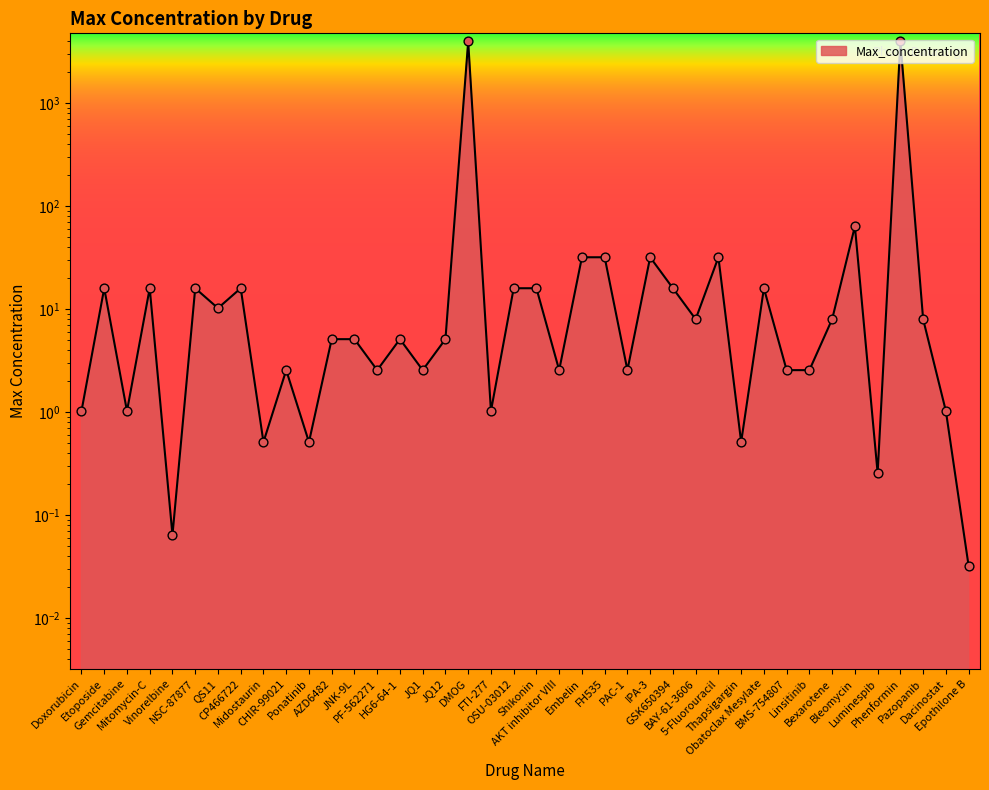

What is the change in value from OSU-03012 to Embelin?

+16.0